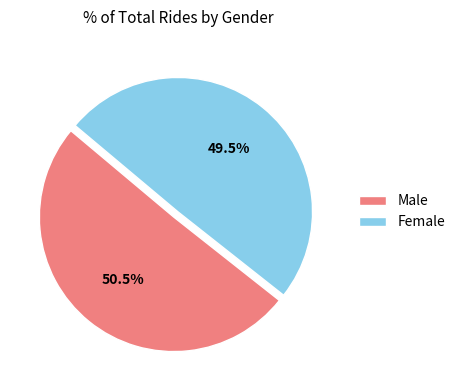

To the nearest percent, what is the difference between the largest and smallest slice percentages?

1%